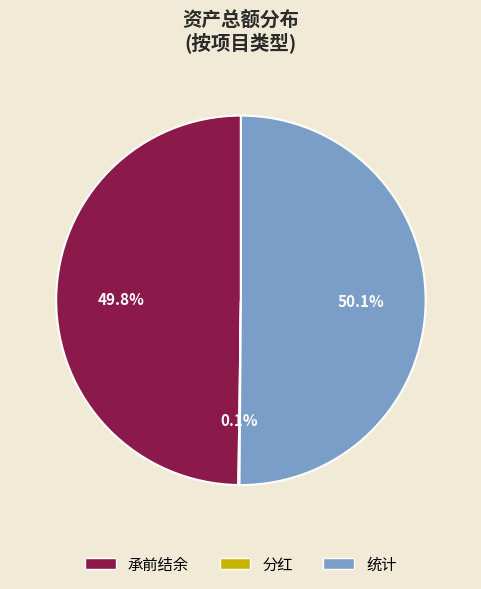

Which slice represents more than half of the pie?

统计